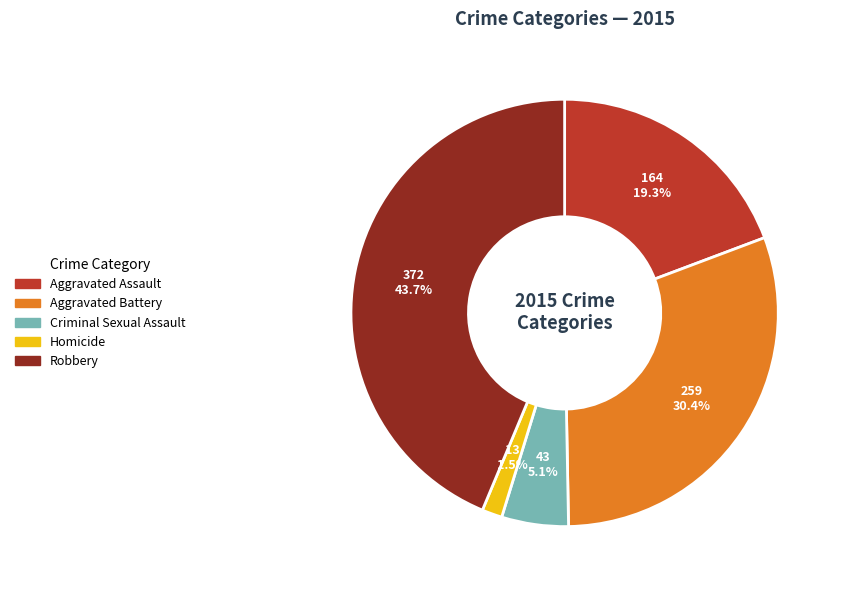

Between Criminal Sexual Assault and Homicide, which is larger?

Criminal Sexual Assault